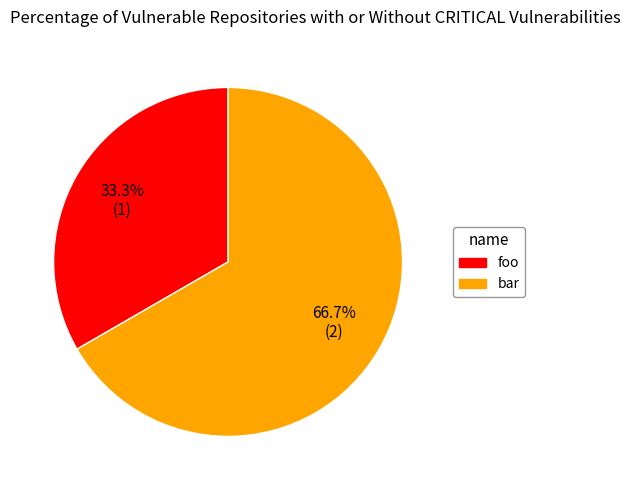

What percentage is the foo slice, to the nearest percent?

33%